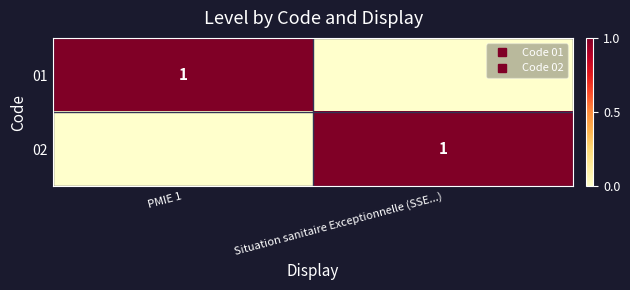

Which has a higher value, PMIE 1 or Situation sanitaire Exceptionnelle (SSE...)?

PMIE 1